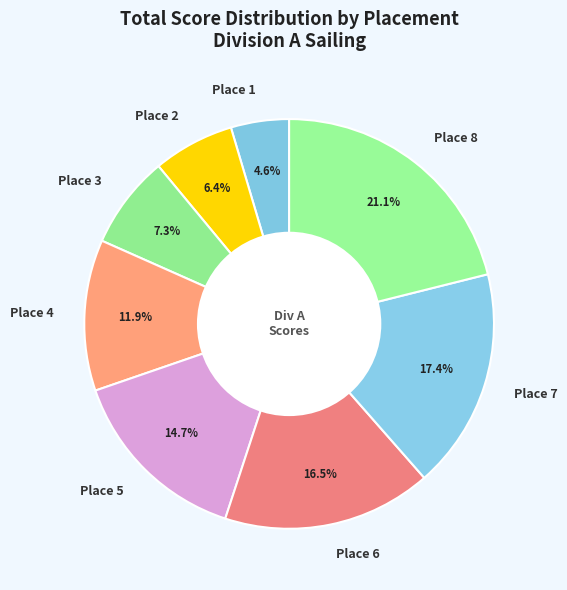

Which category has the smallest portion of the pie?

Place 1